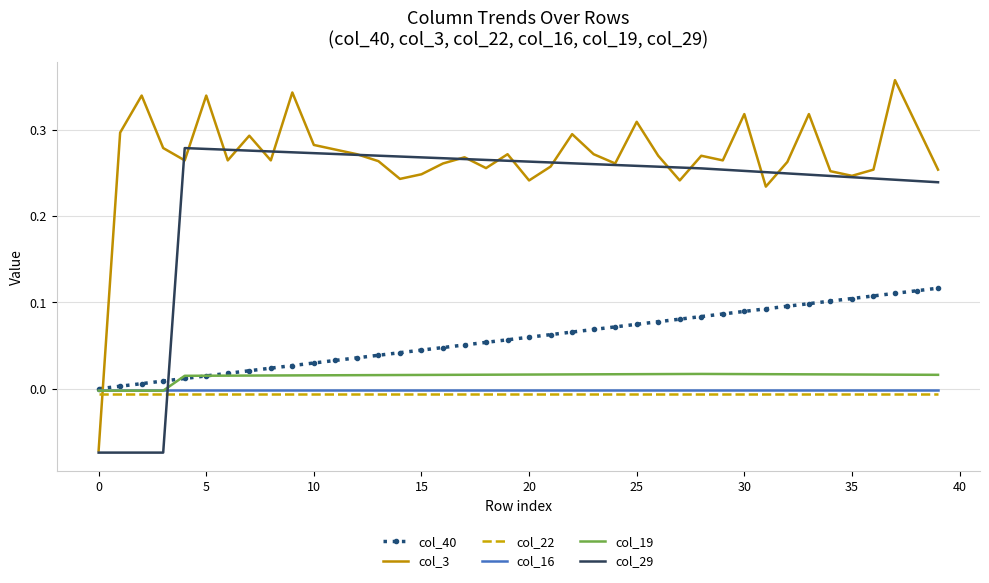

True or false: col_40 and col_29 intersect in this chart.

True